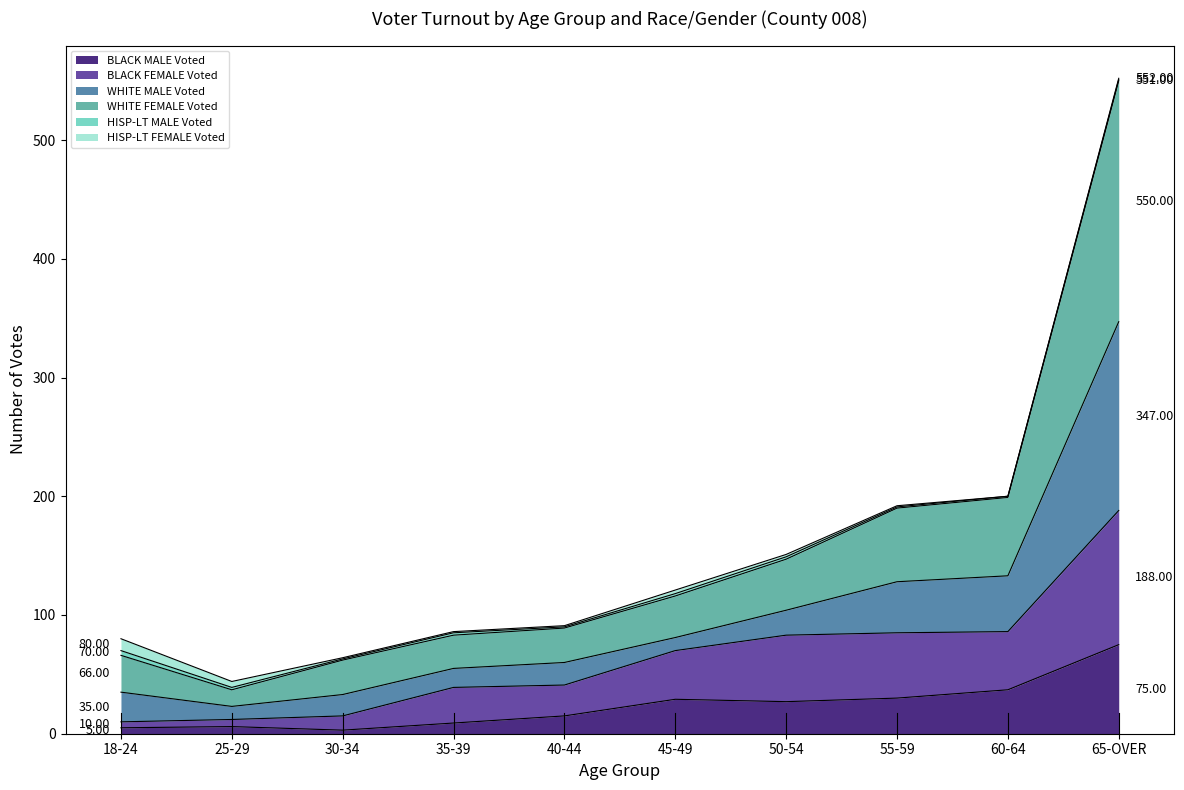

What is the difference between the maximum and second lowest values in the BLACK MALE Voted series?

70